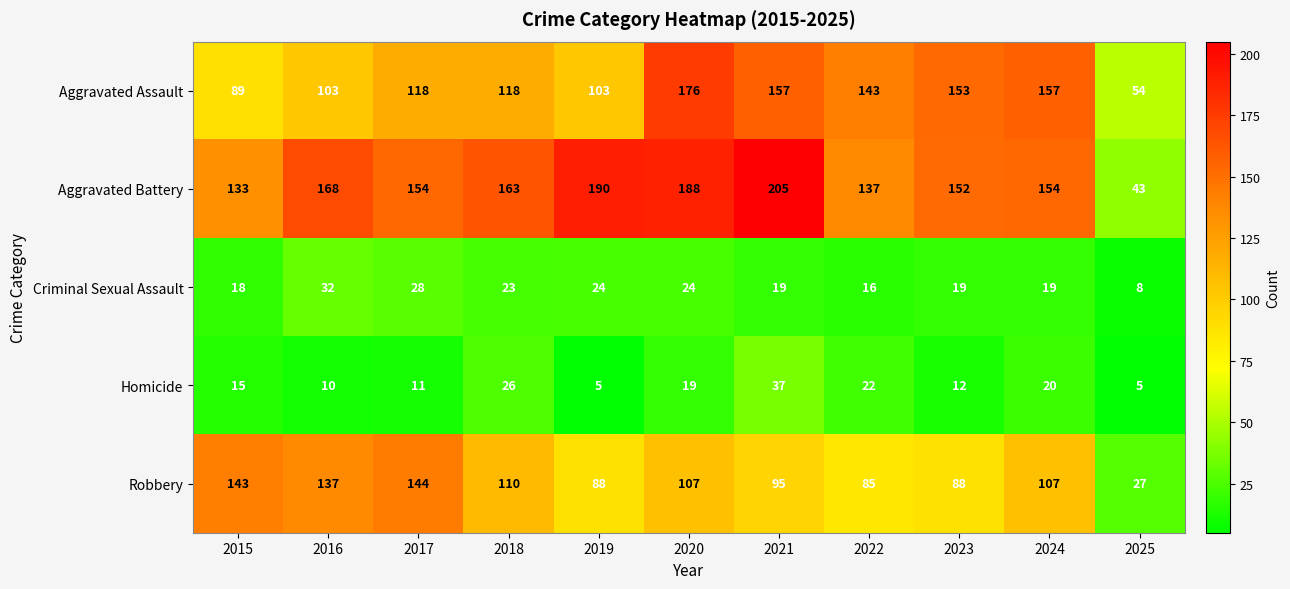

Read the Robbery value at 2015, to the nearest 5.

145